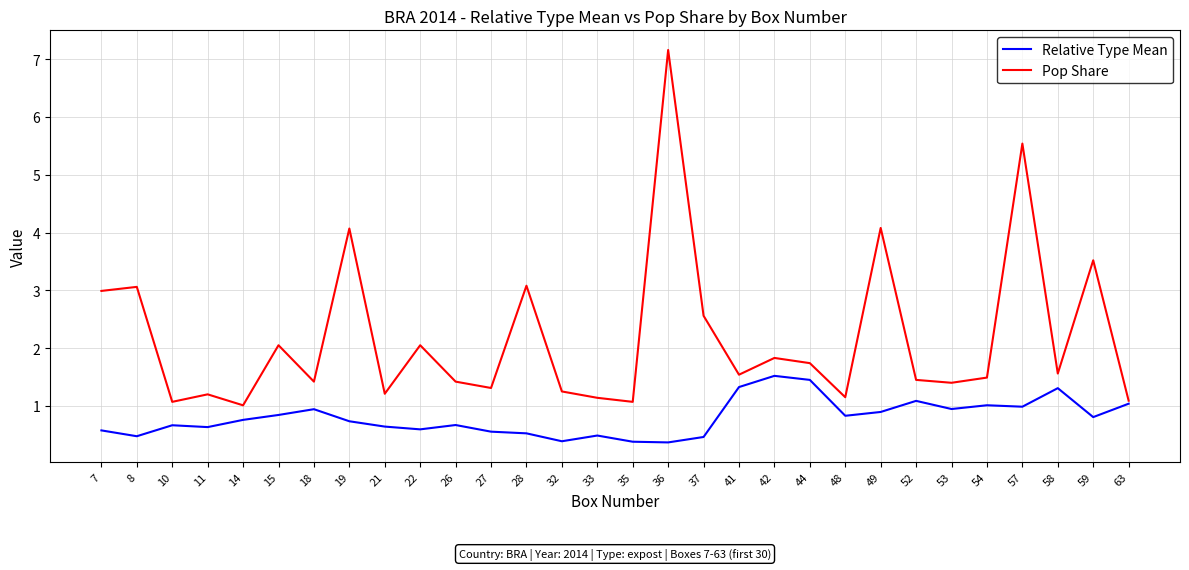

Which series changed the most between 7 and 22?

Pop Share